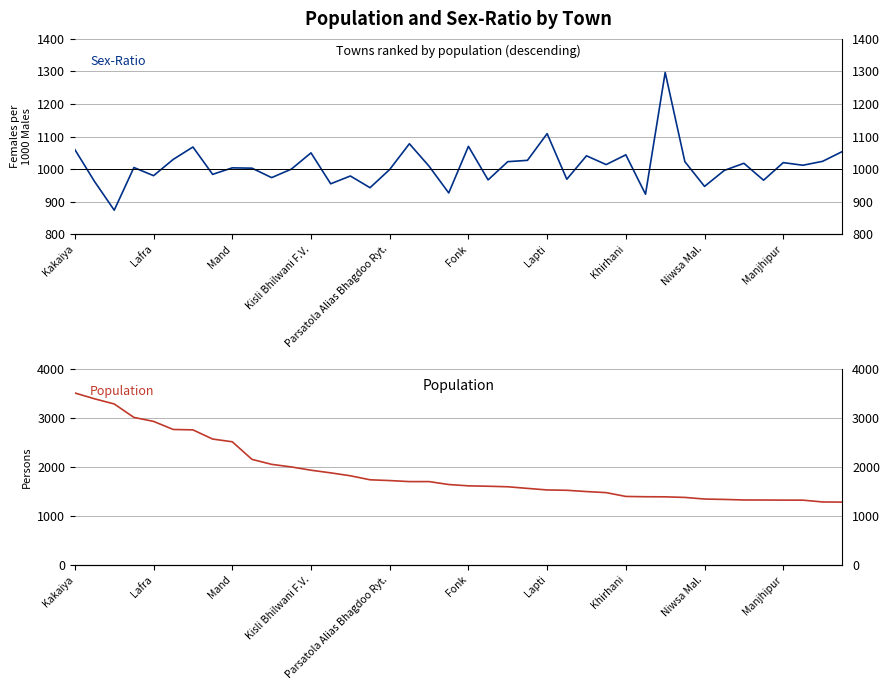

Rank the categories by Population value from lowest to highest.

39, 38, 37, 36, 35, 34, 33, 32, 31, 30, 29, 28, 27, 26, 25, 24, 23, 22, 21, 20, 19, 17, 18, 16, 15, 14, 13, 12, 11, 10, Manjhipur, Niwsa Mal., Khirhani, Lapti, Fonk, Parsatola Alias Bhagdoo Ryt., Kisli Bhilwani F.V., Mand, Lafra, Kakaiya